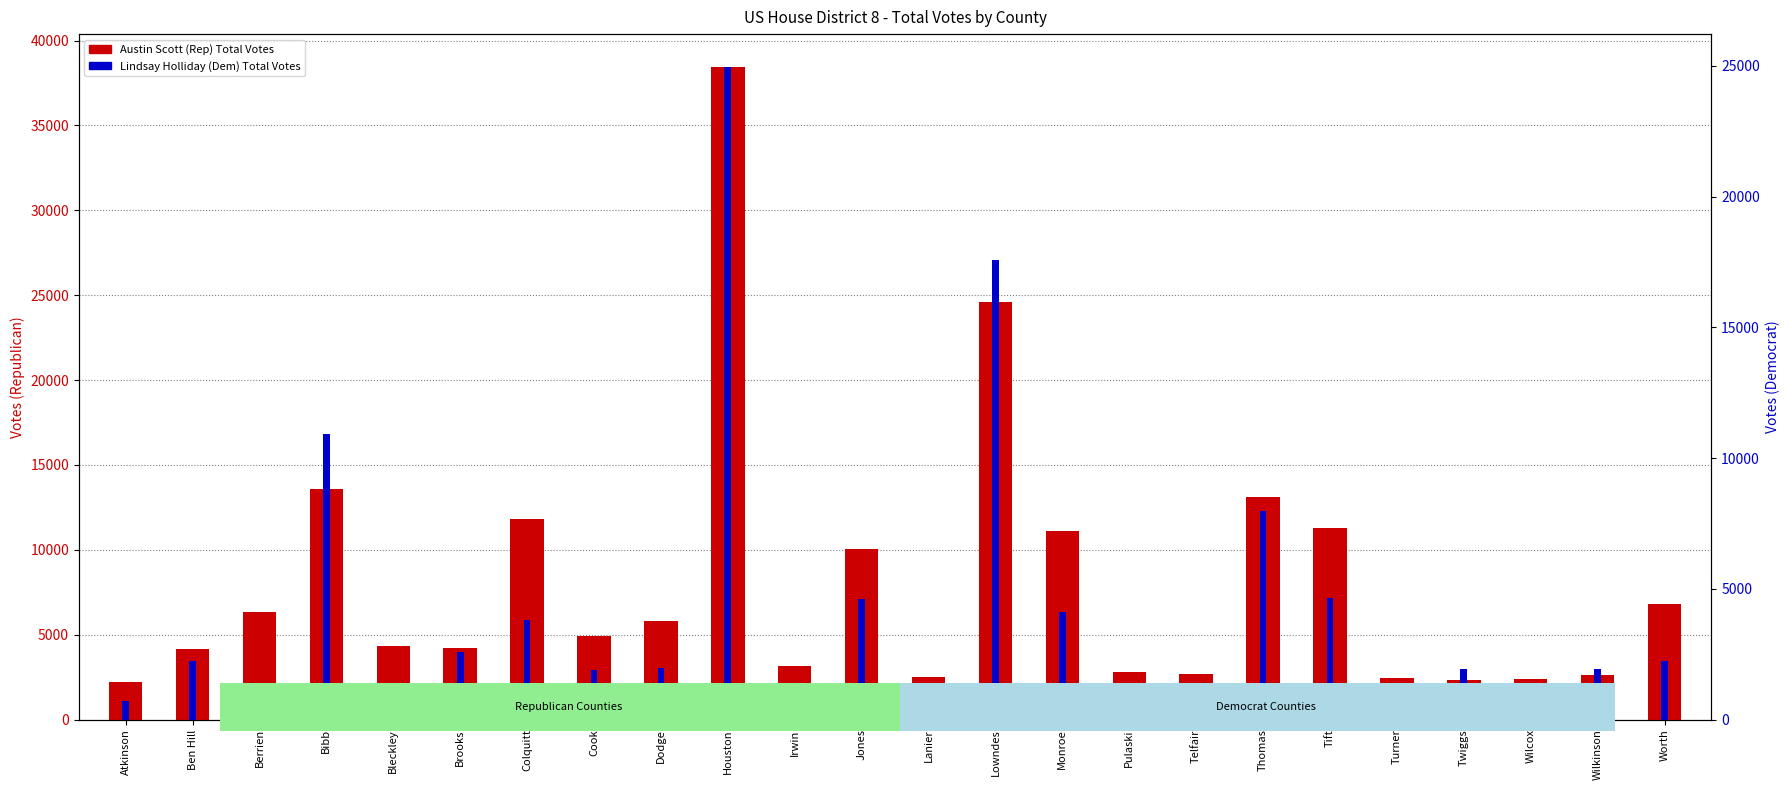

Reading left to right, extract all data points from this chart.

Austin Scott (Rep) Total: 2201	4168	6339	13565	4345	4217	11813	4917	5820	38460	3141	10025	2514	24611	11080	2804	2701	13118	11255	2467	2307	2383	2651	6823
Lindsay Holliday (Dem) Total: 704	2225	1146	10936	1241	2593	3794	1909	1965	24971	942	4601	926	17587	4115	1080	1408	7987	4630	1243	1942	800	1951	2223